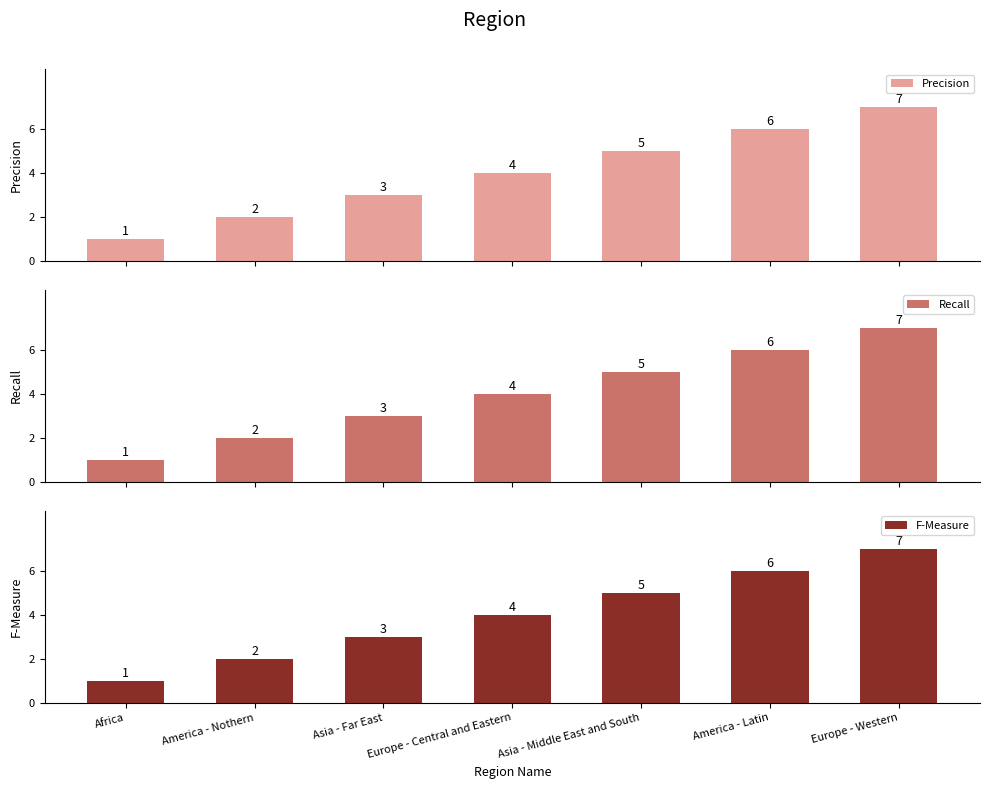

Count the number of categories in the chart.

7